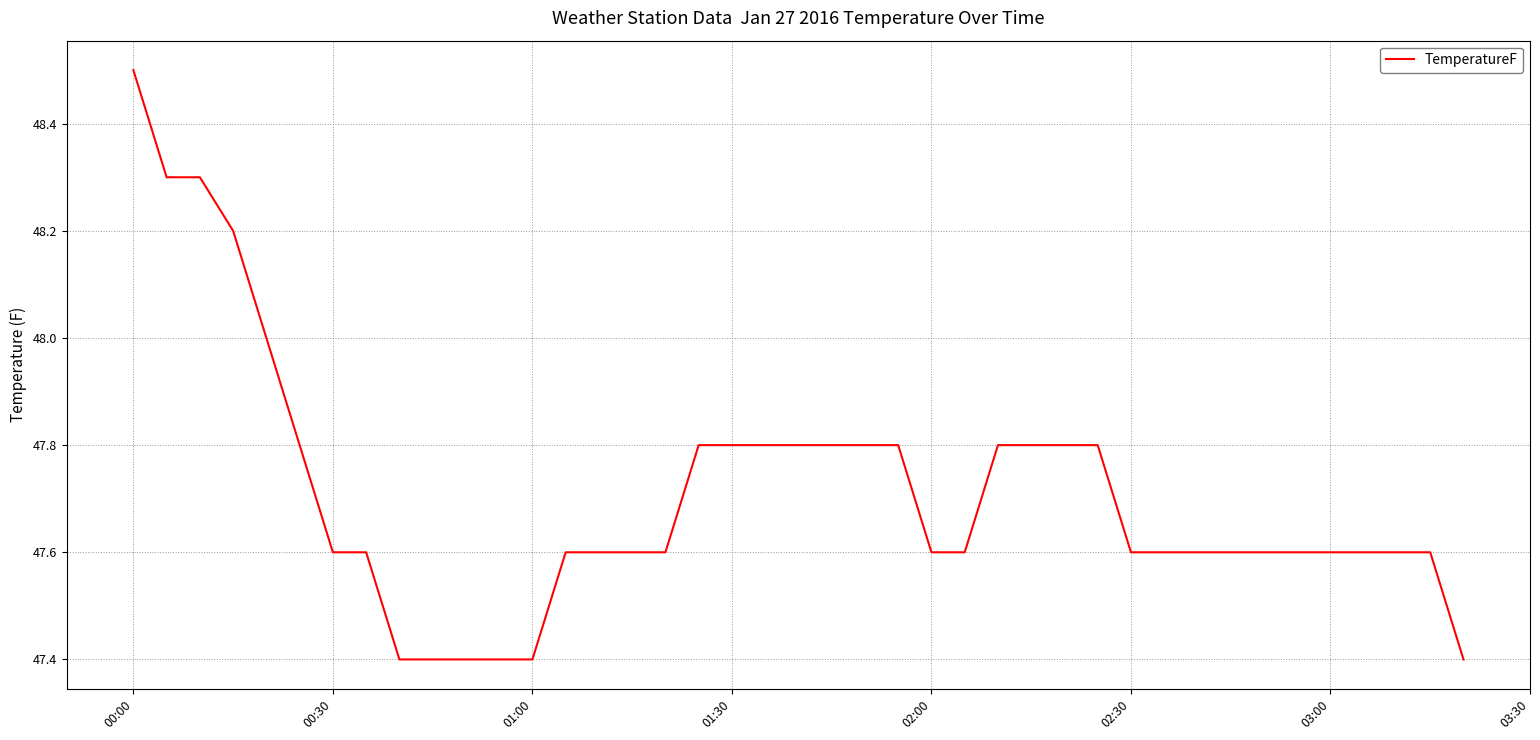

What is the difference between the second highest and minimum values?

0.9